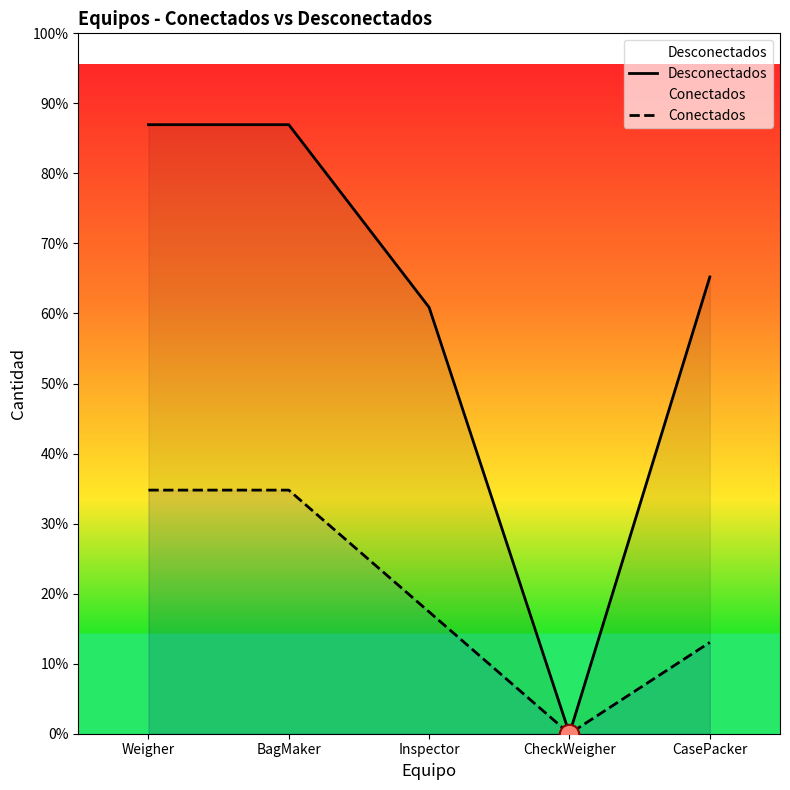

At which category does the chart reach its peak across all series?

Weigher